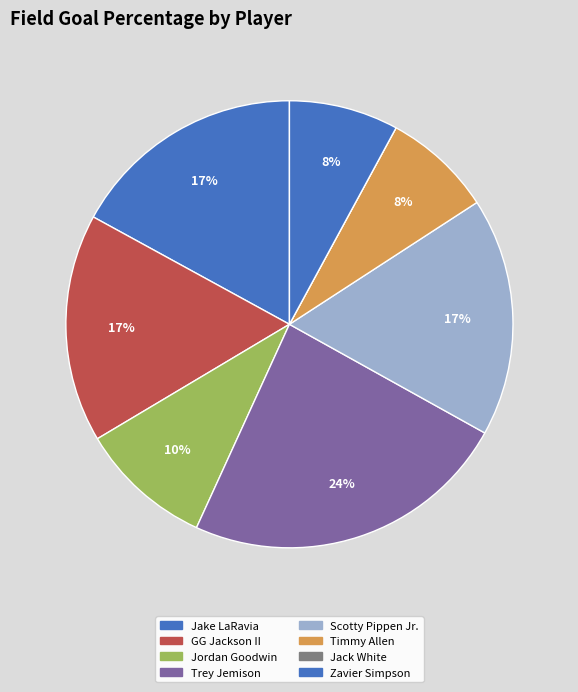

How many slices are in this pie chart?

8